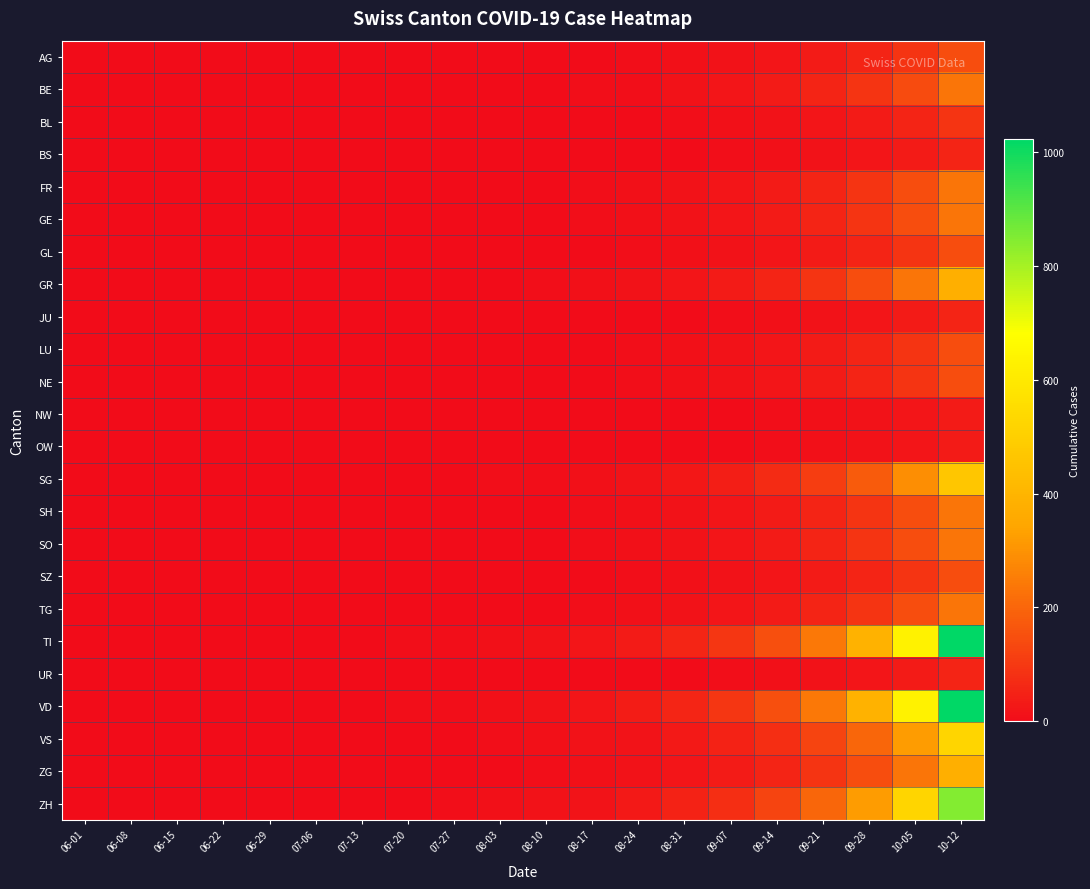

What is the total value across all series at 07-20?

23